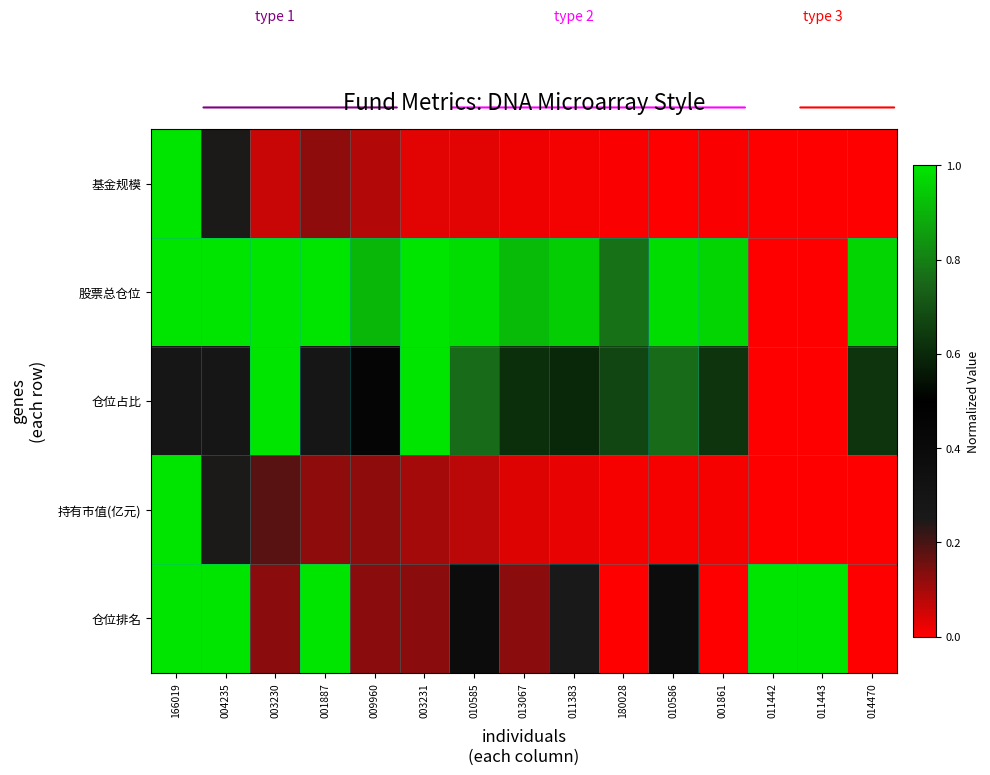

At which category is the sum across all series the highest?

166019